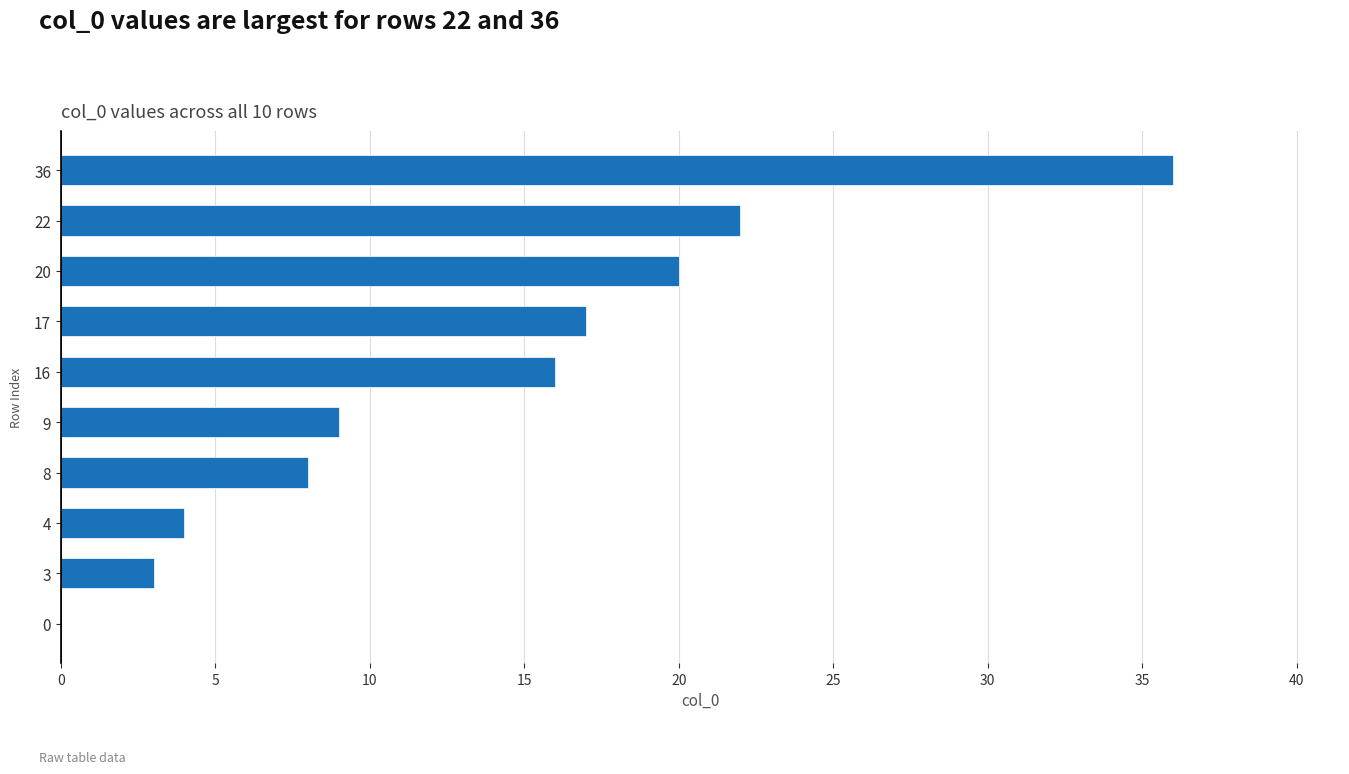

What is the maximum value shown in the chart?

36